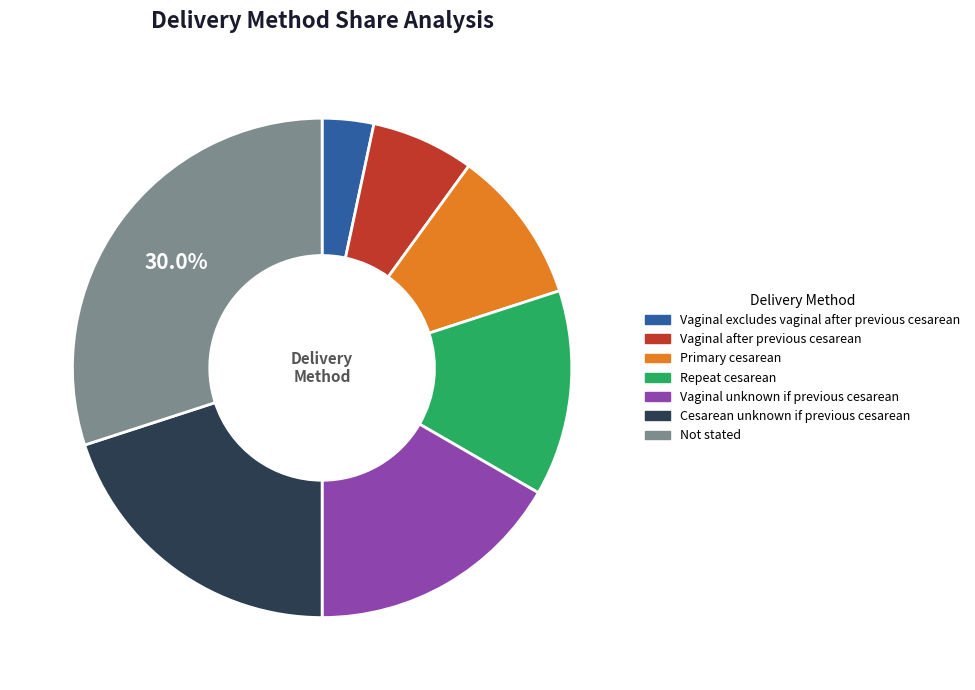

True or false: Not stated accounts for 30% of the total.

True